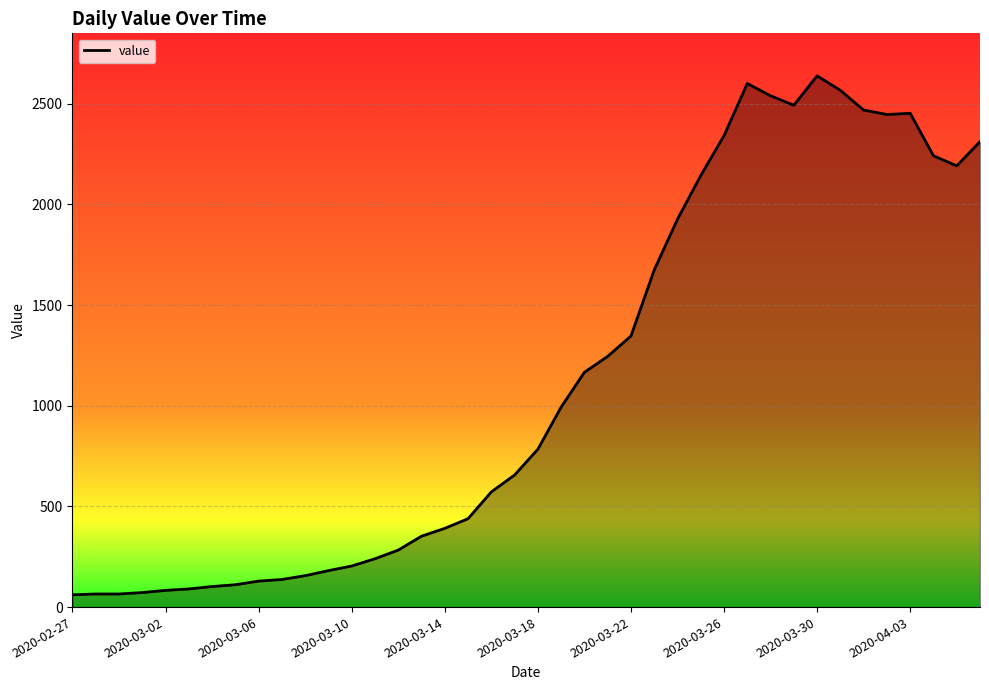

Does the chart have visible grid lines?

Yes